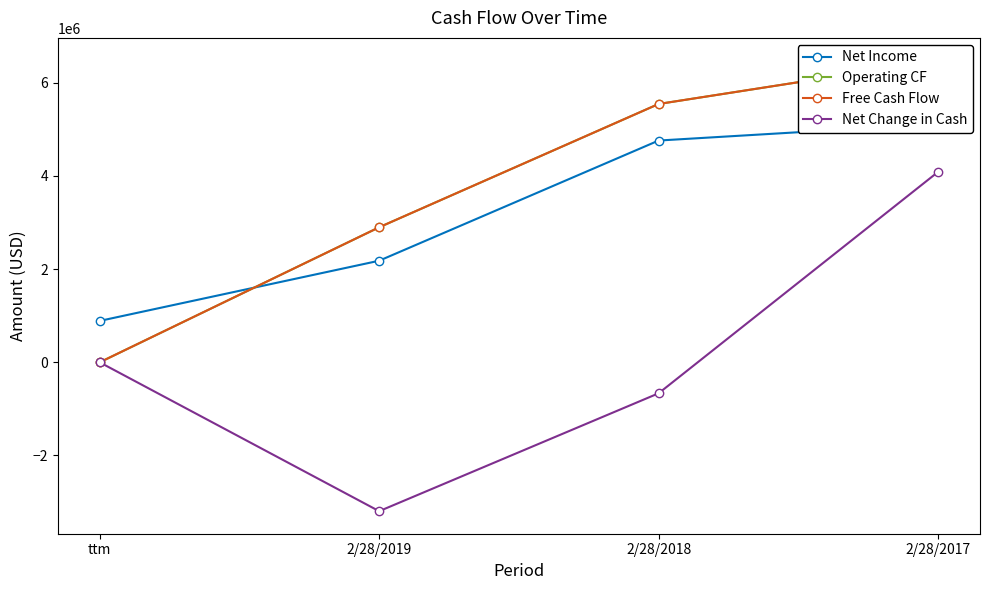

What are all the series names shown in the legend?

Net Income, Operating CF, Free Cash Flow, Net Change in Cash